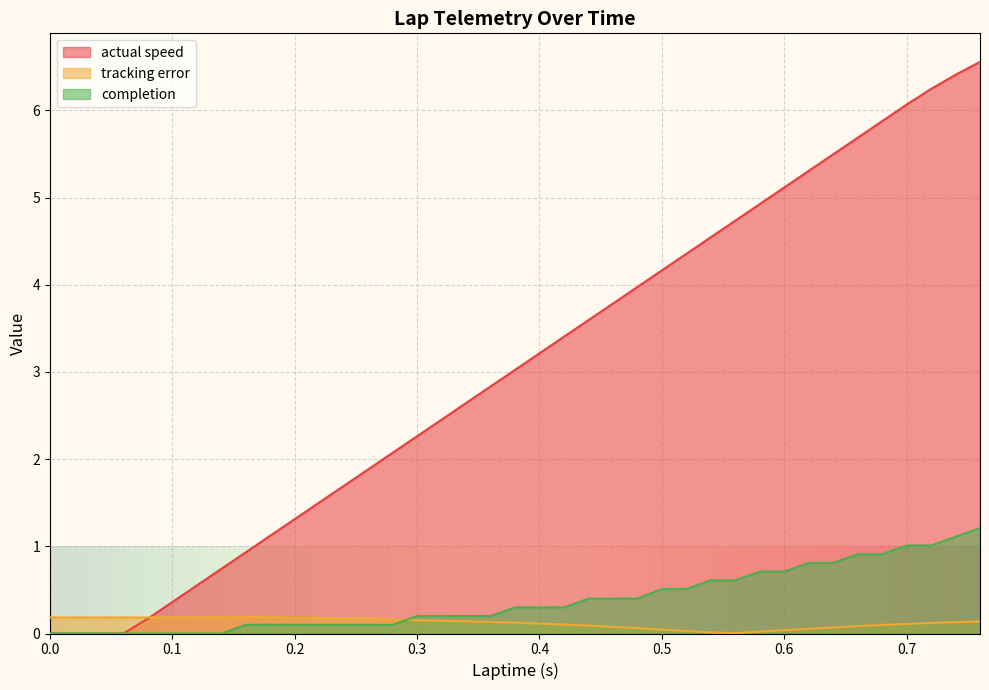

Between 0.28 and 0.62, which is larger?

0.62